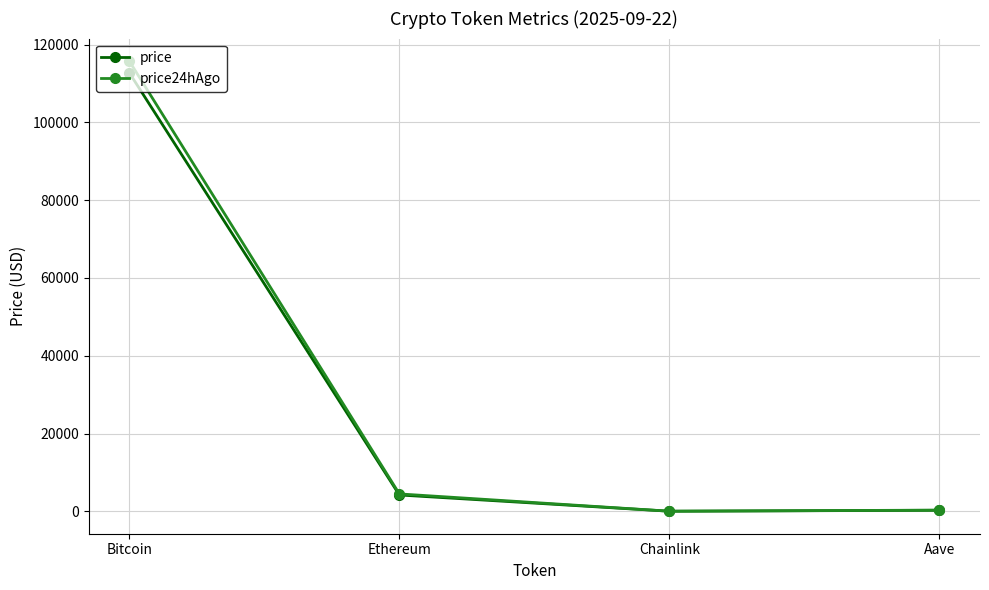

In price, how many points are lower than both neighbors (excluding endpoints)?

1